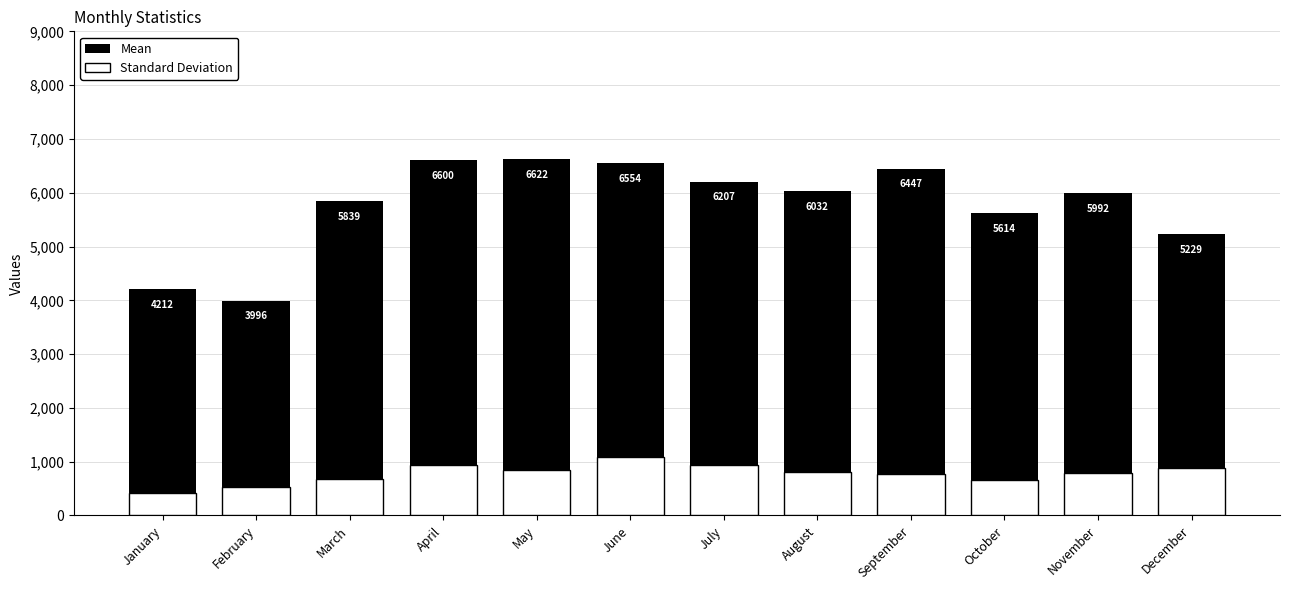

Reading left to right, what are all the values shown in this chart?

Mean: January=4212.9	February=3996.2	March=5839.7	April=6600.2	May=6622.1	June=6554.9	July=6207.3	August=6032.3	September=6447.1	October=5614.9	November=5992.0	December=5229.9
Standard Deviation: January=420.9	February=529.4	March=676.2	April=931.2	May=852.6	June=1095.7	July=938.4	August=813.1	September=777.2	October=667.6	November=790.0	December=883.8